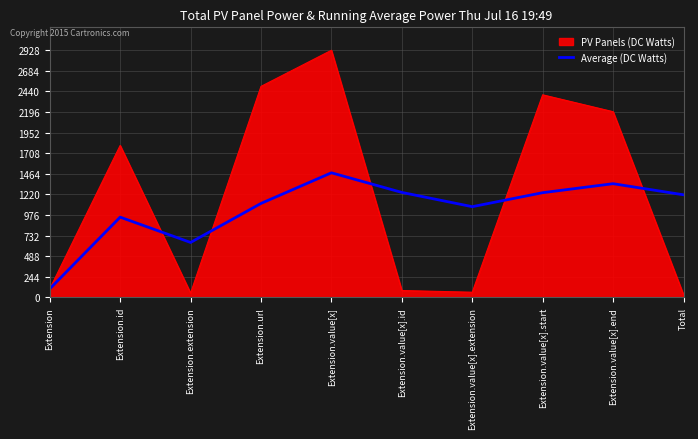

List the series in order of their peak value, lowest first.

Average (DC Watts), PV Panels (DC Watts)